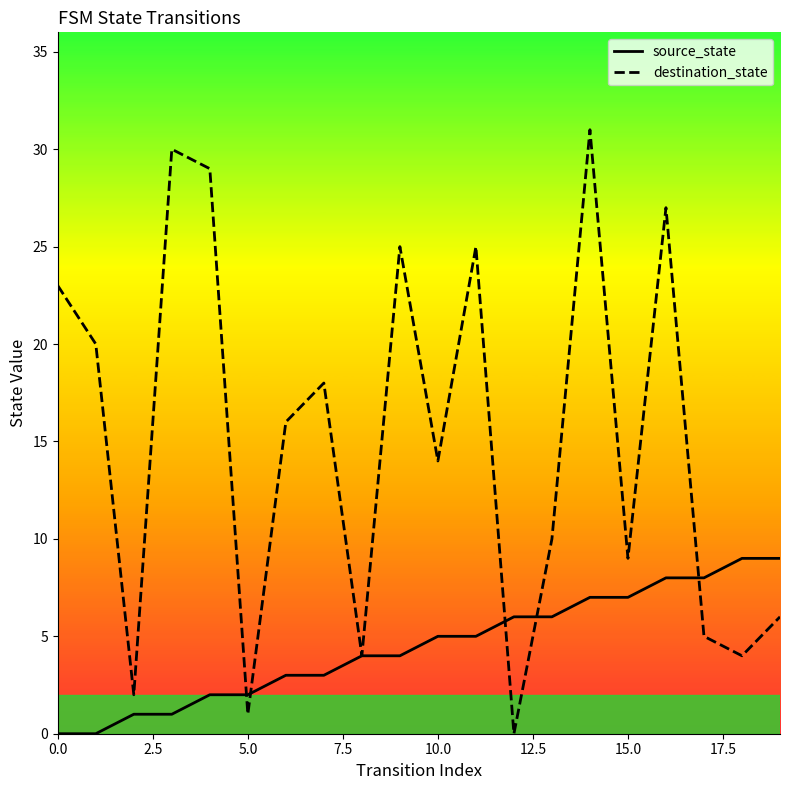

Rank the series by their maximum value, from highest to lowest.

destination_state, source_state